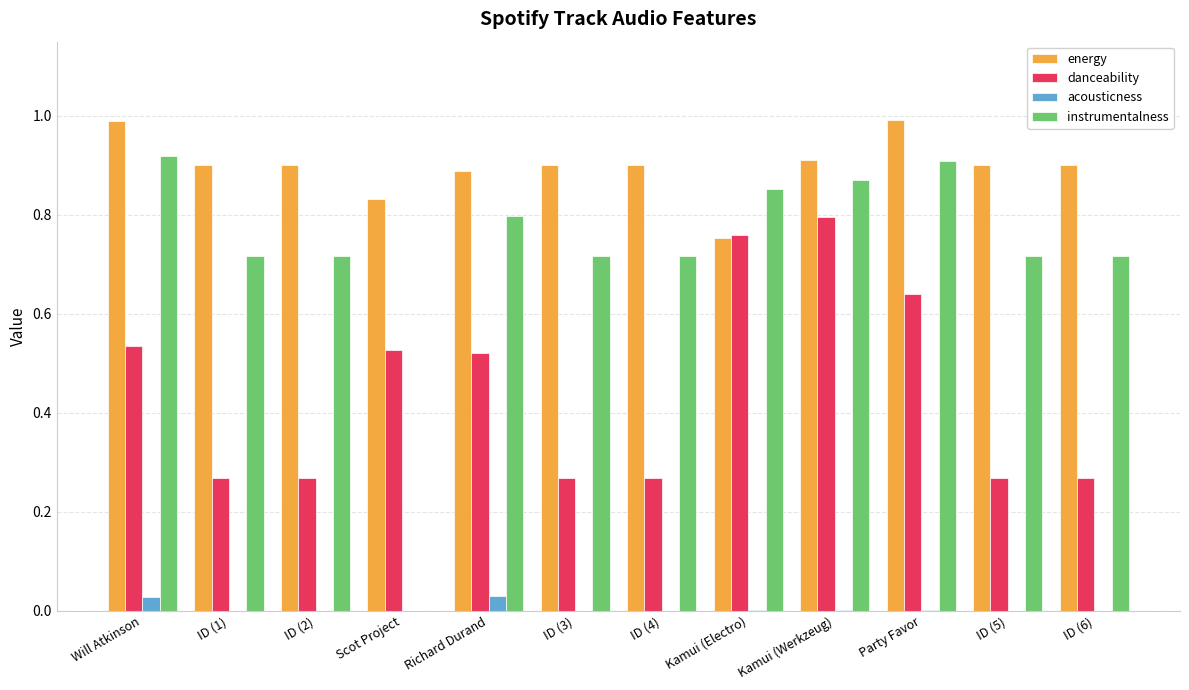

Which series changed the most between Will Atkinson and Kamui (Werkzeug)?

danceability